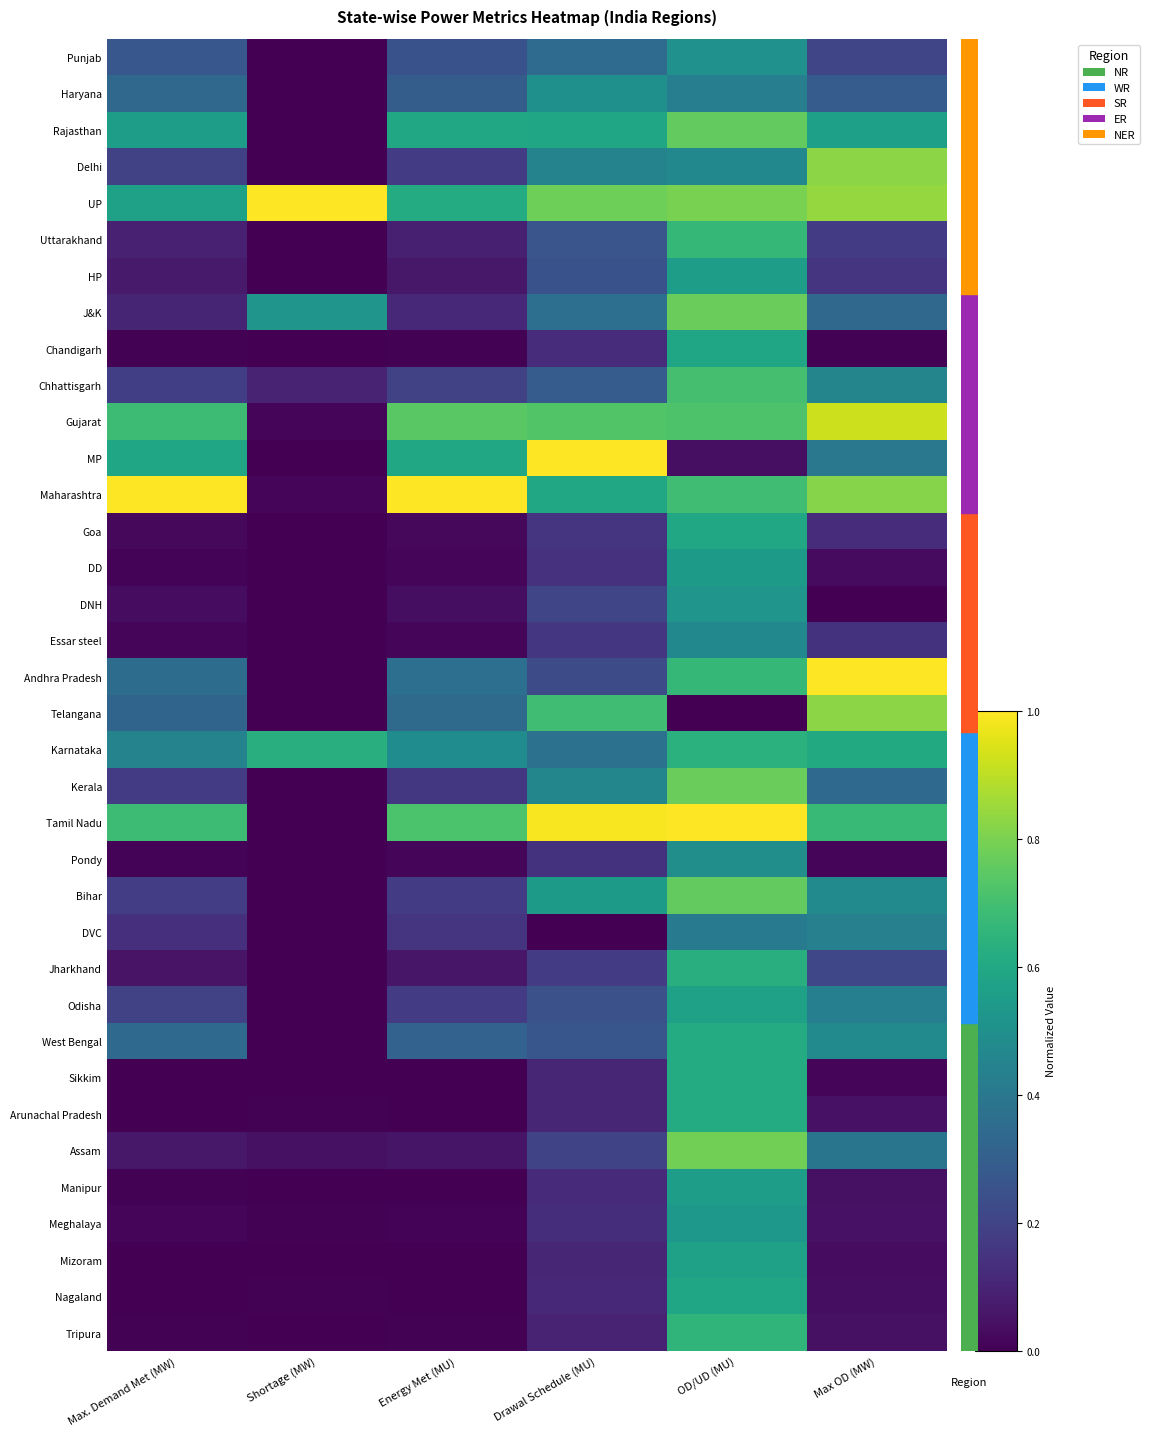

Reading left to right, extract all data points from this chart.

Punjab: Max. Demand Met (MW)=0.3	Shortage (MW)=0.0	Energy Met (MU)=0.3	Drawal Schedule (MU)=0.3	OD/UD (MU)=0.5	Max OD (MW)=0.2
Haryana: Max. Demand Met (MW)=0.3	Shortage (MW)=0.0	Energy Met (MU)=0.3	Drawal Schedule (MU)=0.5	OD/UD (MU)=0.4	Max OD (MW)=0.3
Rajasthan: Max. Demand Met (MW)=0.6	Shortage (MW)=0.0	Energy Met (MU)=0.6	Drawal Schedule (MU)=0.6	OD/UD (MU)=0.8	Max OD (MW)=0.6
Delhi: Max. Demand Met (MW)=0.2	Shortage (MW)=0.0	Energy Met (MU)=0.2	Drawal Schedule (MU)=0.4	OD/UD (MU)=0.5	Max OD (MW)=0.8
UP: Max. Demand Met (MW)=0.6	Shortage (MW)=1.0	Energy Met (MU)=0.6	Drawal Schedule (MU)=0.8	OD/UD (MU)=0.8	Max OD (MW)=0.8
Uttarakhand: Max. Demand Met (MW)=0.1	Shortage (MW)=0.0	Energy Met (MU)=0.1	Drawal Schedule (MU)=0.3	OD/UD (MU)=0.7	Max OD (MW)=0.2
HP: Max. Demand Met (MW)=0.1	Shortage (MW)=0.0	Energy Met (MU)=0.1	Drawal Schedule (MU)=0.3	OD/UD (MU)=0.6	Max OD (MW)=0.2
J&K: Max. Demand Met (MW)=0.1	Shortage (MW)=0.5	Energy Met (MU)=0.1	Drawal Schedule (MU)=0.4	OD/UD (MU)=0.8	Max OD (MW)=0.3
Chandigarh: Max. Demand Met (MW)=0.0	Shortage (MW)=0.0	Energy Met (MU)=0.0	Drawal Schedule (MU)=0.1	OD/UD (MU)=0.6	Max OD (MW)=0.0
Chhattisgarh: Max. Demand Met (MW)=0.2	Shortage (MW)=0.1	Energy Met (MU)=0.2	Drawal Schedule (MU)=0.3	OD/UD (MU)=0.7	Max OD (MW)=0.5
Gujarat: Max. Demand Met (MW)=0.7	Shortage (MW)=0.0	Energy Met (MU)=0.7	Drawal Schedule (MU)=0.7	OD/UD (MU)=0.7	Max OD (MW)=0.9
MP: Max. Demand Met (MW)=0.6	Shortage (MW)=0.0	Energy Met (MU)=0.6	Drawal Schedule (MU)=1.0	OD/UD (MU)=0.0	Max OD (MW)=0.4
Maharashtra: Max. Demand Met (MW)=1.0	Shortage (MW)=0.0	Energy Met (MU)=1.0	Drawal Schedule (MU)=0.6	OD/UD (MU)=0.7	Max OD (MW)=0.8
Goa: Max. Demand Met (MW)=0.0	Shortage (MW)=0.0	Energy Met (MU)=0.0	Drawal Schedule (MU)=0.2	OD/UD (MU)=0.6	Max OD (MW)=0.1
DD: Max. Demand Met (MW)=0.0	Shortage (MW)=0.0	Energy Met (MU)=0.0	Drawal Schedule (MU)=0.1	OD/UD (MU)=0.5	Max OD (MW)=0.0
DNH: Max. Demand Met (MW)=0.0	Shortage (MW)=0.0	Energy Met (MU)=0.0	Drawal Schedule (MU)=0.2	OD/UD (MU)=0.5	Max OD (MW)=0.0
Essar steel: Max. Demand Met (MW)=0.0	Shortage (MW)=0.0	Energy Met (MU)=0.0	Drawal Schedule (MU)=0.2	OD/UD (MU)=0.5	Max OD (MW)=0.1
Andhra Pradesh: Max. Demand Met (MW)=0.4	Shortage (MW)=0.0	Energy Met (MU)=0.4	Drawal Schedule (MU)=0.2	OD/UD (MU)=0.7	Max OD (MW)=1.0
Telangana: Max. Demand Met (MW)=0.3	Shortage (MW)=0.0	Energy Met (MU)=0.3	Drawal Schedule (MU)=0.7	OD/UD (MU)=0.0	Max OD (MW)=0.8
Karnataka: Max. Demand Met (MW)=0.4	Shortage (MW)=0.6	Energy Met (MU)=0.5	Drawal Schedule (MU)=0.4	OD/UD (MU)=0.6	Max OD (MW)=0.6
Kerala: Max. Demand Met (MW)=0.2	Shortage (MW)=0.0	Energy Met (MU)=0.2	Drawal Schedule (MU)=0.5	OD/UD (MU)=0.8	Max OD (MW)=0.3
Tamil Nadu: Max. Demand Met (MW)=0.7	Shortage (MW)=0.0	Energy Met (MU)=0.7	Drawal Schedule (MU)=1.0	OD/UD (MU)=1.0	Max OD (MW)=0.7
Pondy: Max. Demand Met (MW)=0.0	Shortage (MW)=0.0	Energy Met (MU)=0.0	Drawal Schedule (MU)=0.1	OD/UD (MU)=0.5	Max OD (MW)=0.0
Bihar: Max. Demand Met (MW)=0.2	Shortage (MW)=0.0	Energy Met (MU)=0.2	Drawal Schedule (MU)=0.5	OD/UD (MU)=0.8	Max OD (MW)=0.5
DVC: Max. Demand Met (MW)=0.1	Shortage (MW)=0.0	Energy Met (MU)=0.2	Drawal Schedule (MU)=0.0	OD/UD (MU)=0.4	Max OD (MW)=0.4
Jharkhand: Max. Demand Met (MW)=0.1	Shortage (MW)=0.0	Energy Met (MU)=0.1	Drawal Schedule (MU)=0.2	OD/UD (MU)=0.6	Max OD (MW)=0.2
Odisha: Max. Demand Met (MW)=0.2	Shortage (MW)=0.0	Energy Met (MU)=0.2	Drawal Schedule (MU)=0.2	OD/UD (MU)=0.6	Max OD (MW)=0.4
West Bengal: Max. Demand Met (MW)=0.3	Shortage (MW)=0.0	Energy Met (MU)=0.3	Drawal Schedule (MU)=0.3	OD/UD (MU)=0.6	Max OD (MW)=0.5
Sikkim: Max. Demand Met (MW)=0.0	Shortage (MW)=0.0	Energy Met (MU)=0.0	Drawal Schedule (MU)=0.1	OD/UD (MU)=0.6	Max OD (MW)=0.0
Arunachal Pradesh: Max. Demand Met (MW)=0.0	Shortage (MW)=0.0	Energy Met (MU)=0.0	Drawal Schedule (MU)=0.1	OD/UD (MU)=0.6	Max OD (MW)=0.1
Assam: Max. Demand Met (MW)=0.1	Shortage (MW)=0.0	Energy Met (MU)=0.1	Drawal Schedule (MU)=0.2	OD/UD (MU)=0.8	Max OD (MW)=0.4
Manipur: Max. Demand Met (MW)=0.0	Shortage (MW)=0.0	Energy Met (MU)=0.0	Drawal Schedule (MU)=0.1	OD/UD (MU)=0.6	Max OD (MW)=0.0
Meghalaya: Max. Demand Met (MW)=0.0	Shortage (MW)=0.0	Energy Met (MU)=0.0	Drawal Schedule (MU)=0.1	OD/UD (MU)=0.5	Max OD (MW)=0.1
Mizoram: Max. Demand Met (MW)=0.0	Shortage (MW)=0.0	Energy Met (MU)=0.0	Drawal Schedule (MU)=0.1	OD/UD (MU)=0.6	Max OD (MW)=0.0
Nagaland: Max. Demand Met (MW)=0.0	Shortage (MW)=0.0	Energy Met (MU)=0.0	Drawal Schedule (MU)=0.1	OD/UD (MU)=0.6	Max OD (MW)=0.0
Tripura: Max. Demand Met (MW)=0.0	Shortage (MW)=0.0	Energy Met (MU)=0.0	Drawal Schedule (MU)=0.1	OD/UD (MU)=0.7	Max OD (MW)=0.0